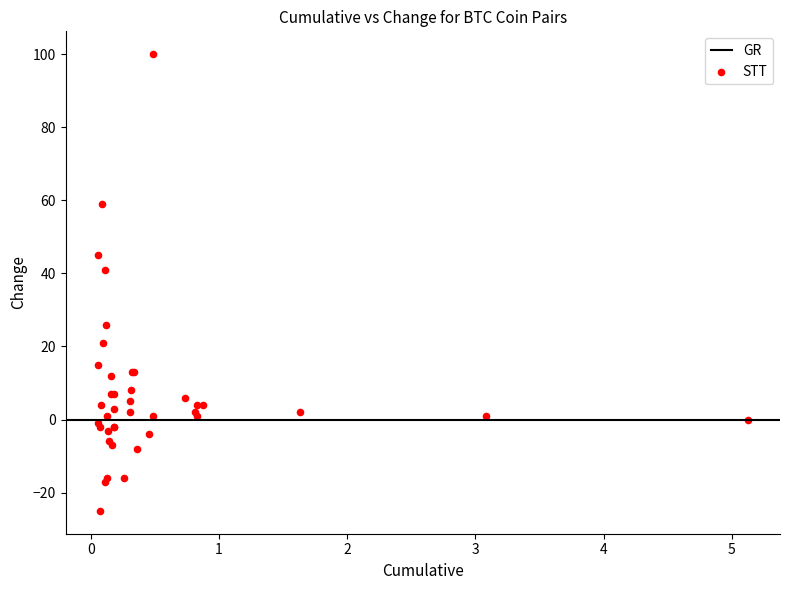

What Y value in the scatter plot is closest to 37?

41